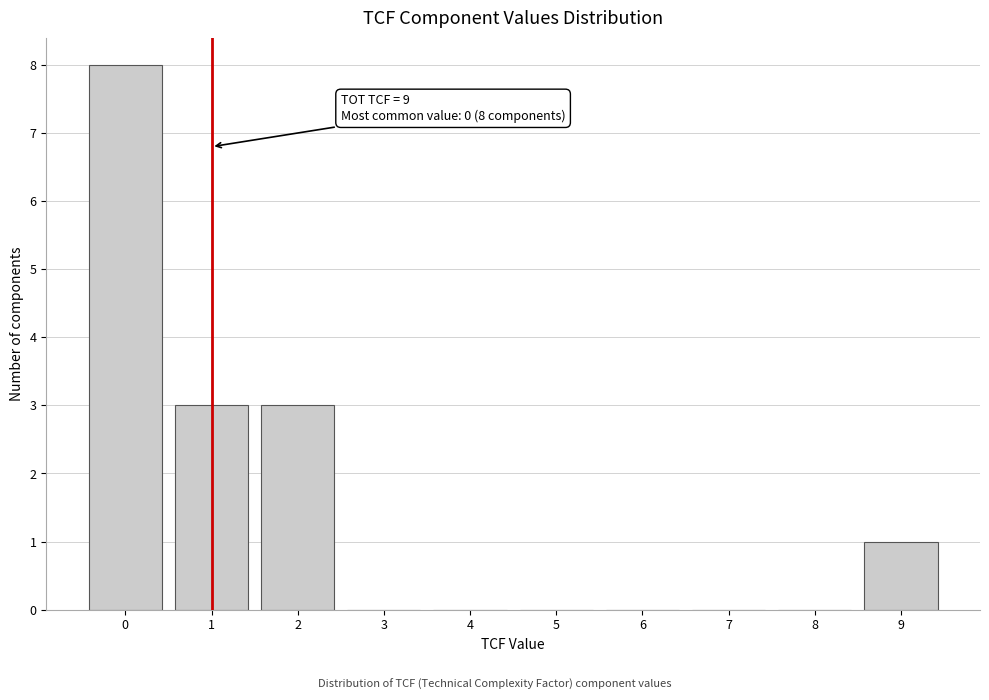

Reading left to right, list all the values displayed in this chart.

0=8	1=3	2=3	3=0	4=0	5=0	6=0	7=0	8=0	9=1